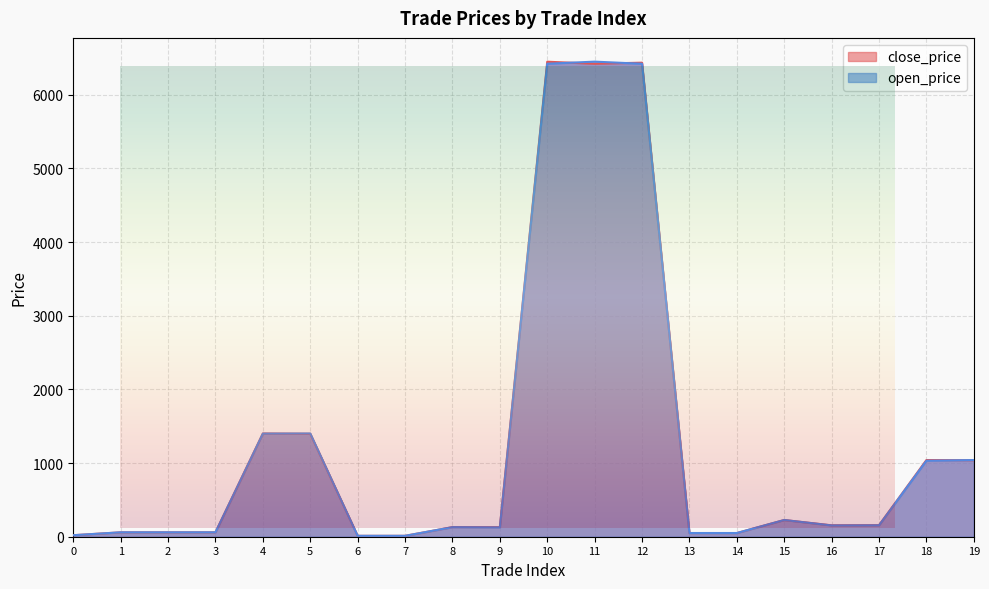

What is the sum of the close_price values at 2 and 1?

119.2